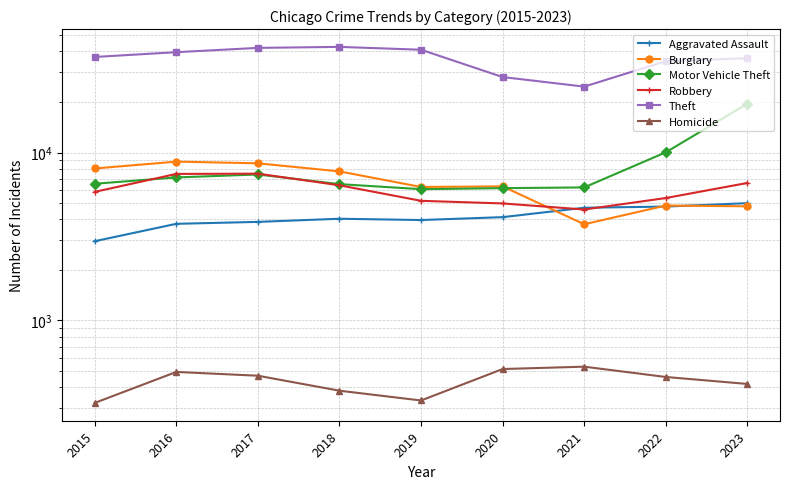

At how many categories does at least one series exceed 35249?

6